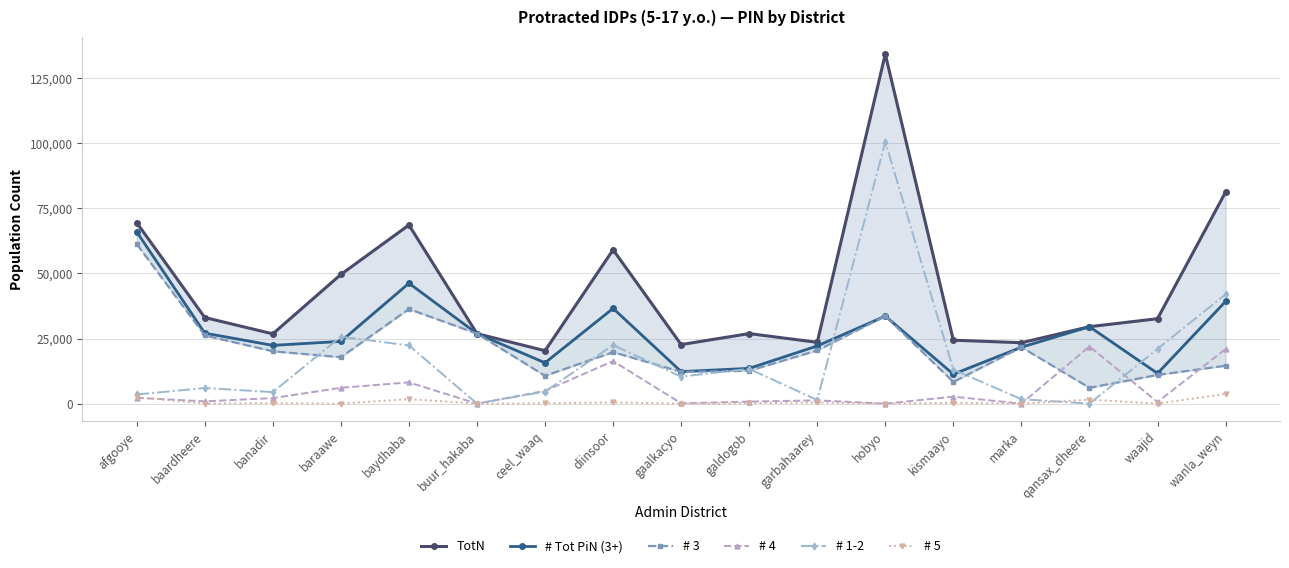

True or false: TotN and # 5 intersect in this chart.

False